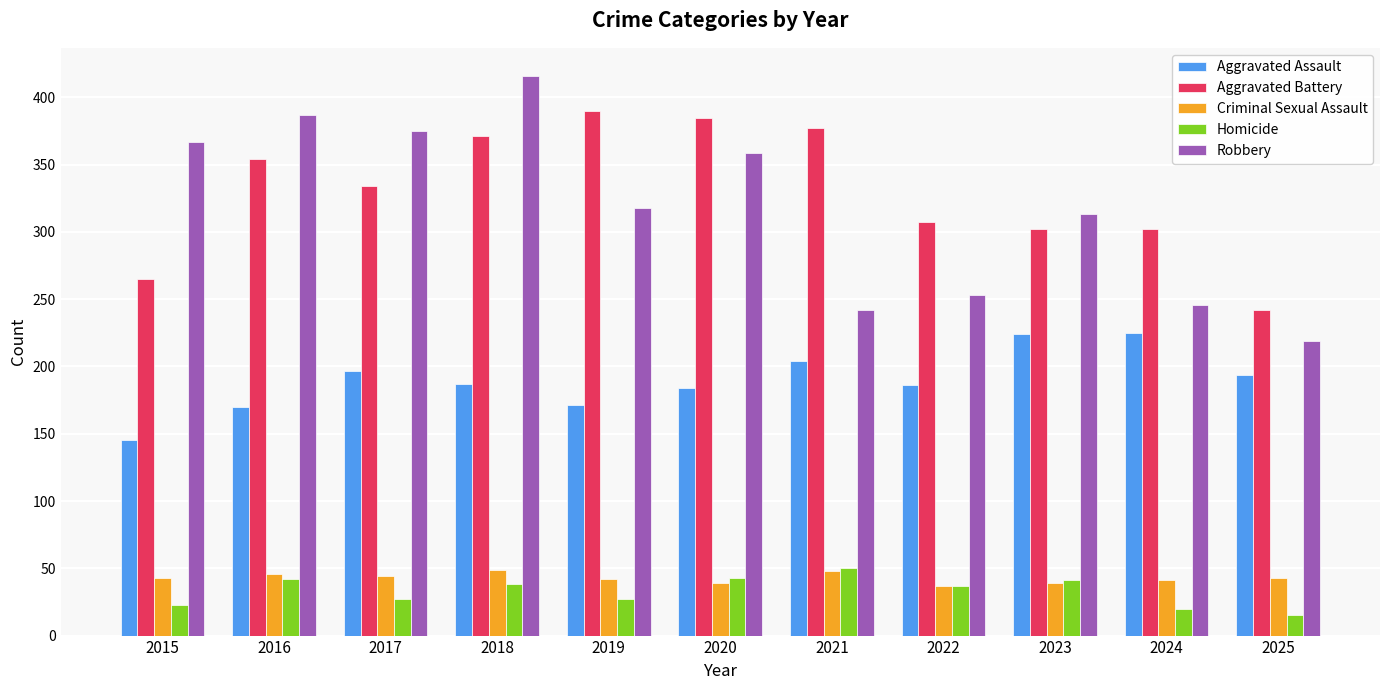

Where is Aggravated Battery nearest to the value 316?

2022